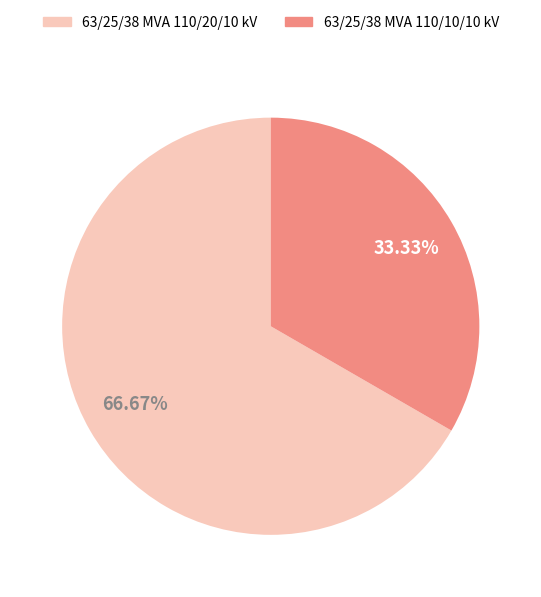

To the nearest percent, what percentage of the pie is 63/25/38 MVA 110/20/10 kV?

67%